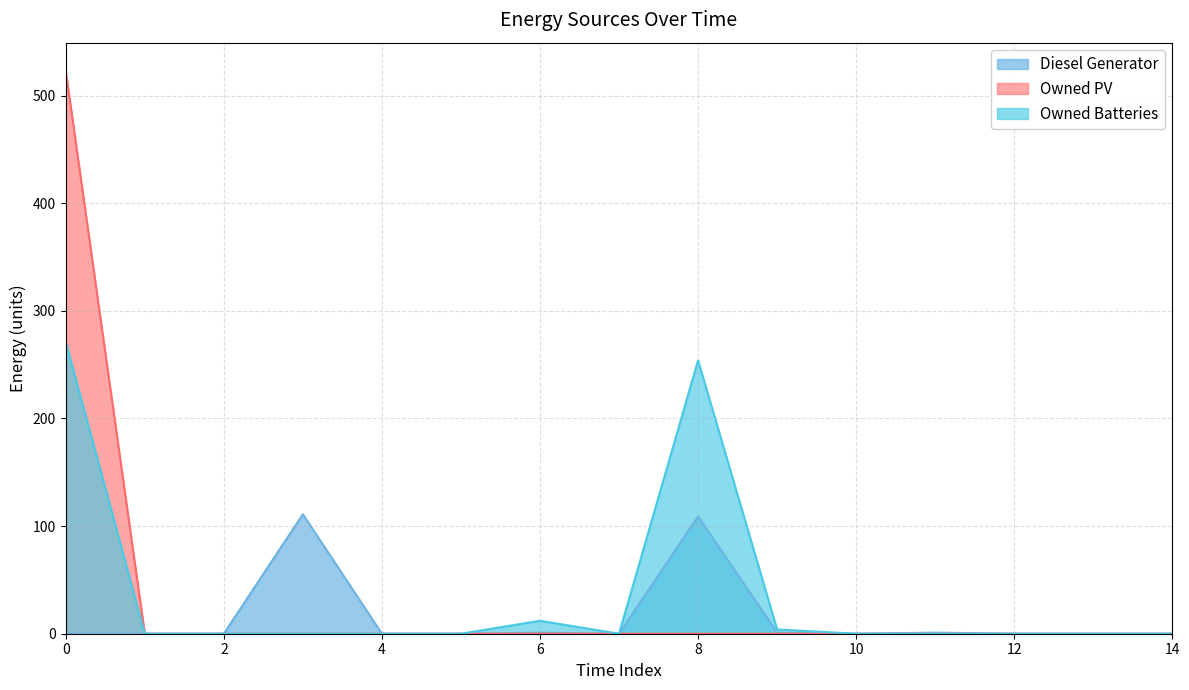

Where is Owned PV nearest to the value 261?

1